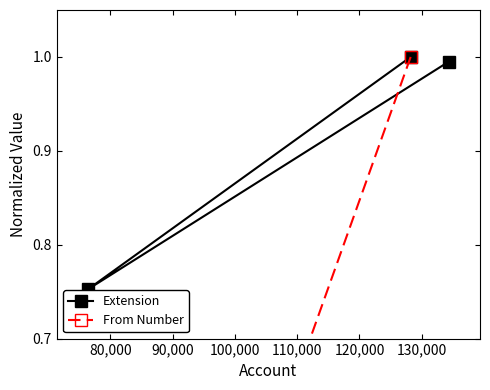

What is the maximum value shown in the chart?

1.0